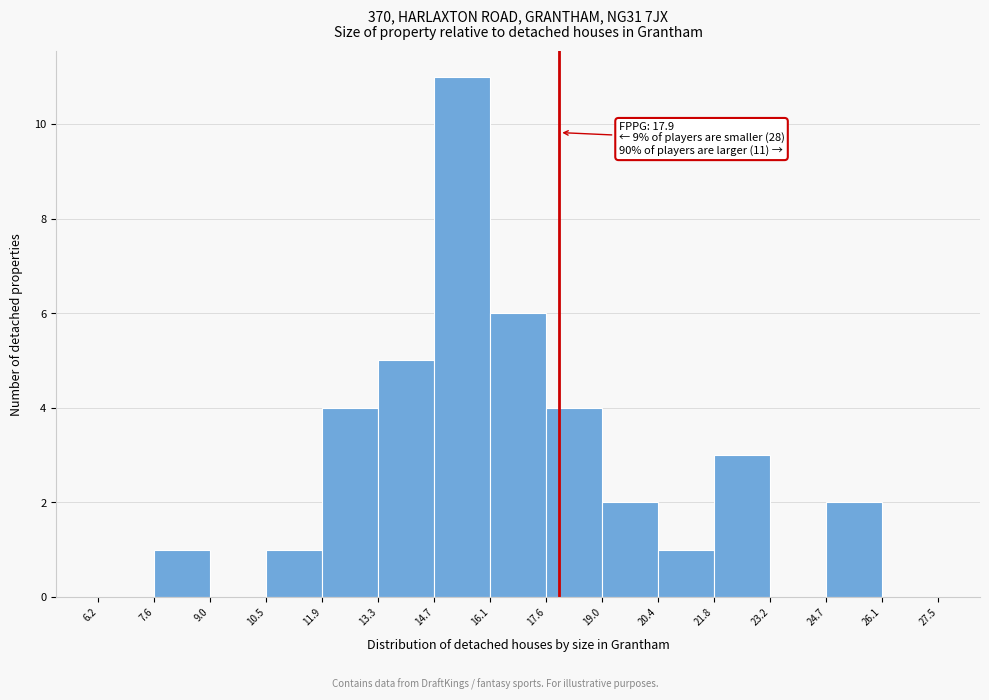

Over which range of the x-axis is the bar tallest?

14.7 to 16.1